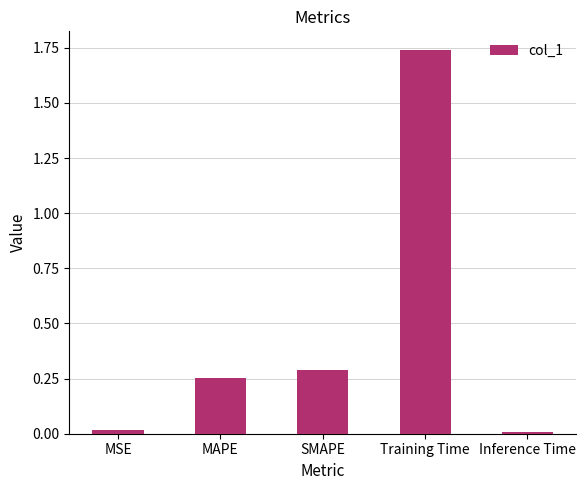

Which category has the highest value across all series?

Training Time